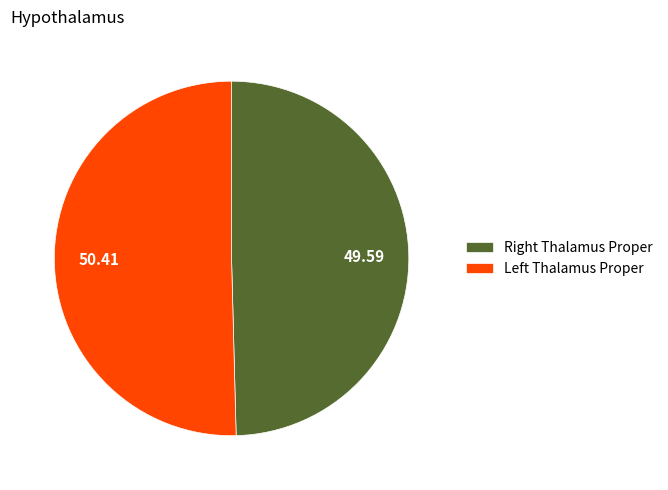

What is the largest slice in the pie chart?

Left Thalamus Proper